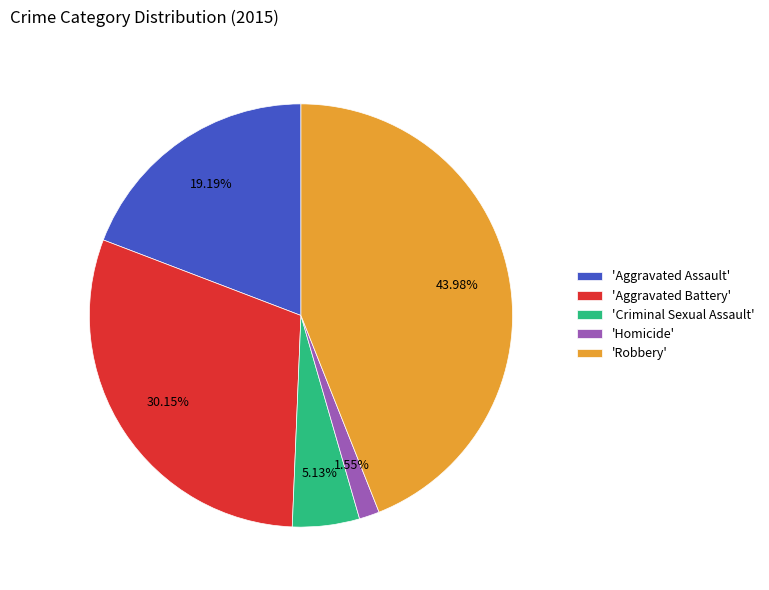

Which category has the smallest portion of the pie?

'Homicide'